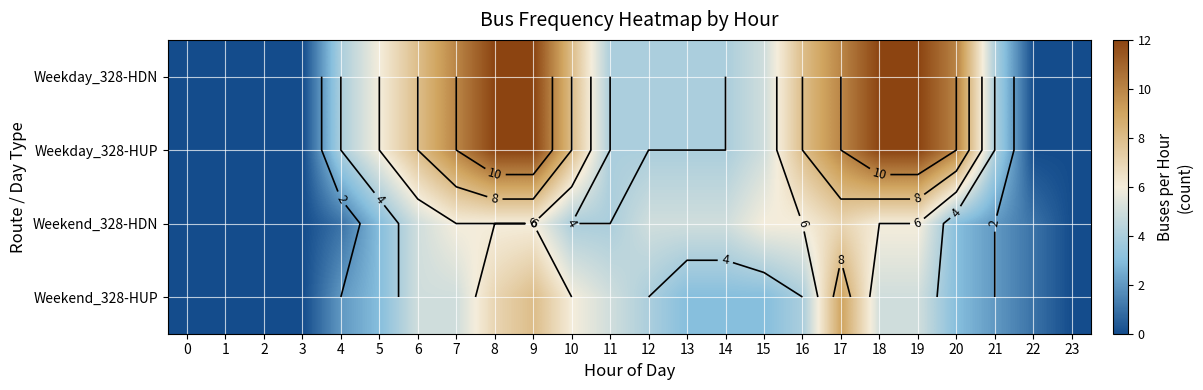

Is it true that Weekend_328-HUP equals 4 at 0?

False